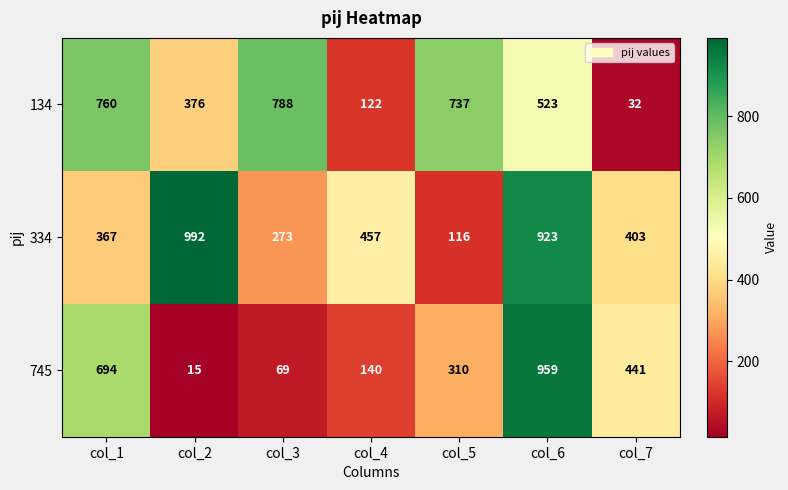

Is it true that 134 equals 505 at col_3?

False